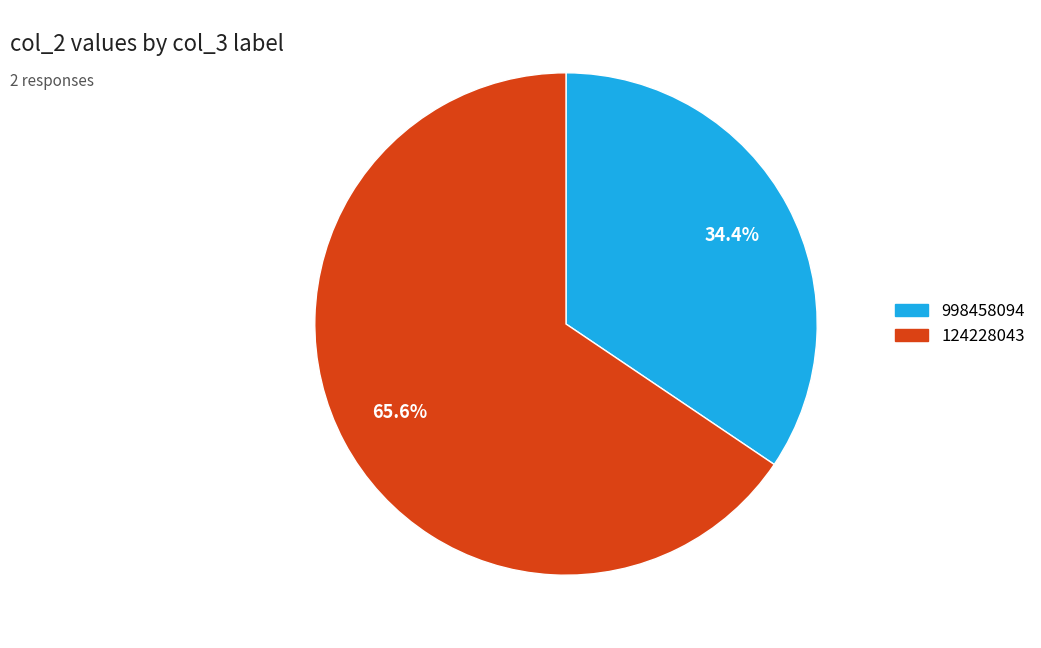

How much of the chart is everything except 998458094?

65.6%